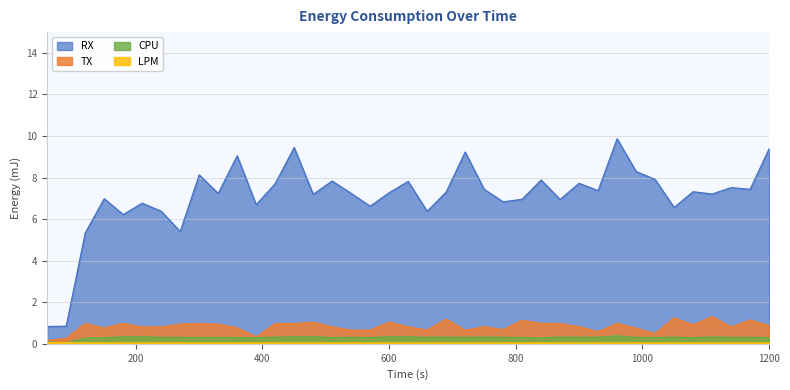

How many lines are shown in the chart?

4